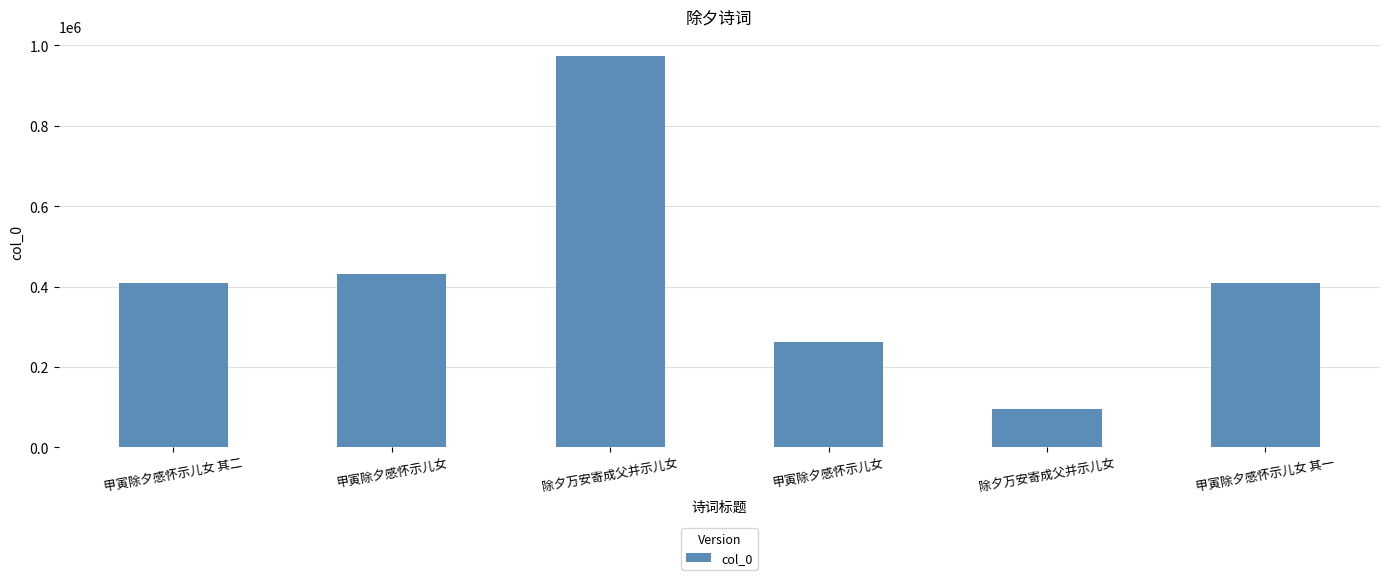

How many distinct data groups are displayed?

1